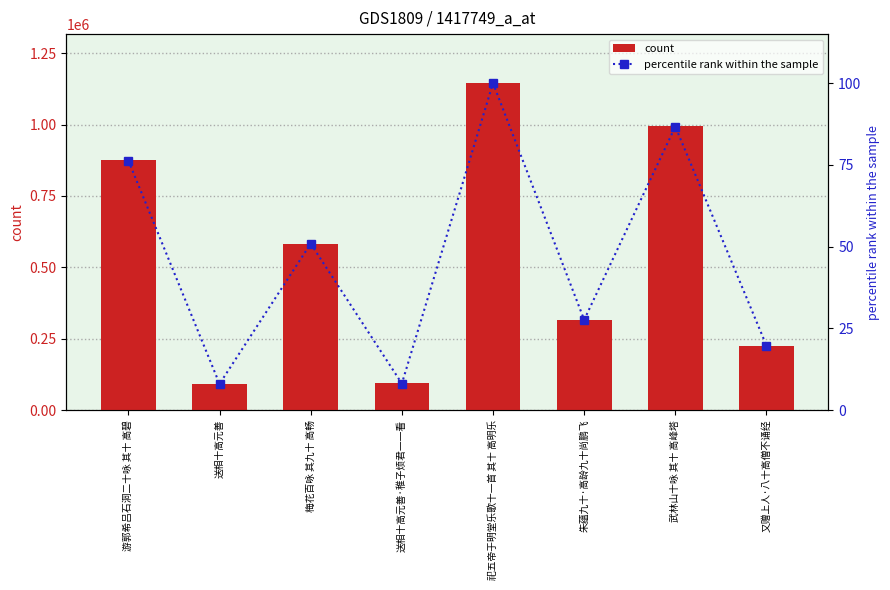

List the labels in order of percentile rank within the sample value, largest first.

祀五帝于明堂乐歌十一首 其十 高明乐, 武林山十咏 其十 高峰塔, 游郭希吕石洞二十咏 其十 高碧, 梅花百咏 其九十 高畅, 朱蕴九十·高龄九十尚鹏飞, 又赠上人·八十高僧不诵经, 送相十高元善·稚子烦君一一看, 送相十高元善